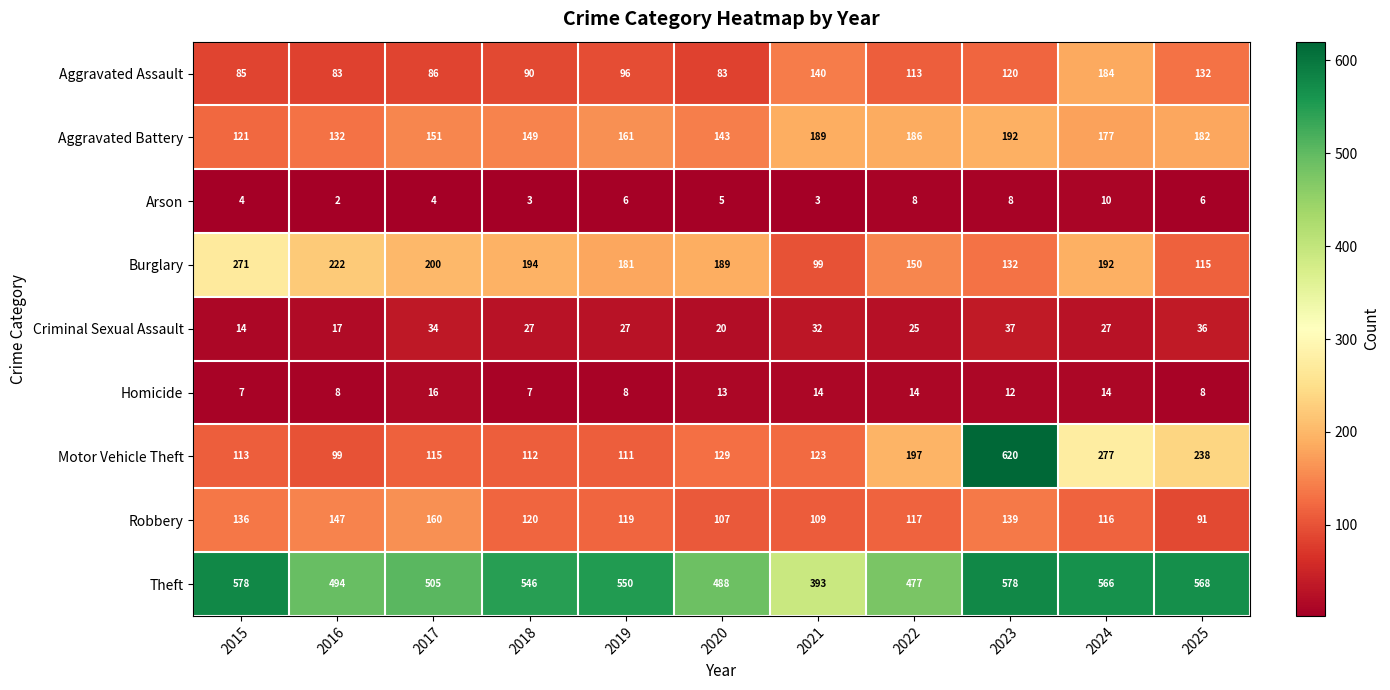

Between 2020 and 2023, which series saw the biggest shift?

Motor Vehicle Theft